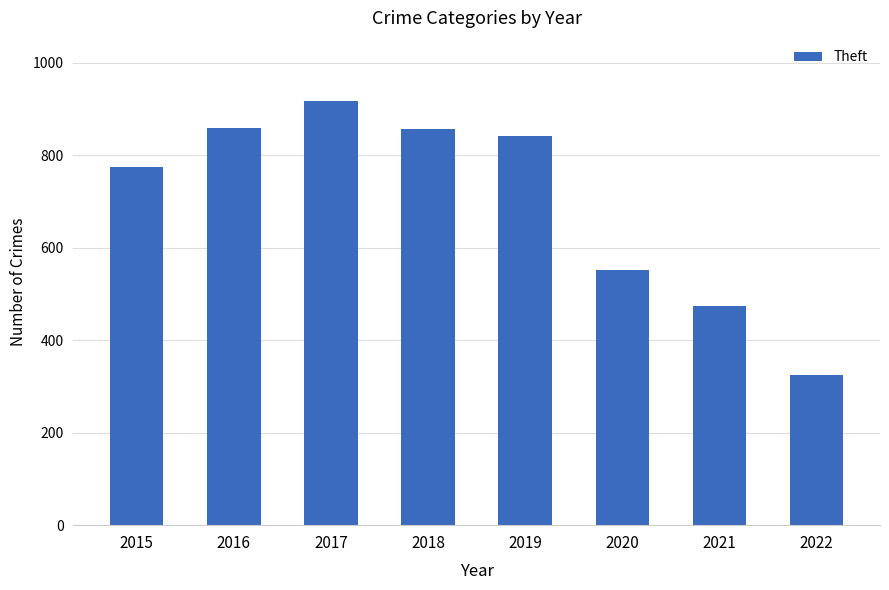

The chart shows a value of 103 at 2022. True or false?

False